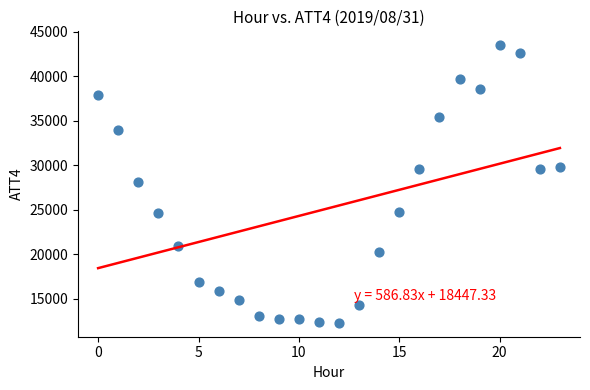

What is the range of Y values (max minus min)?

31200